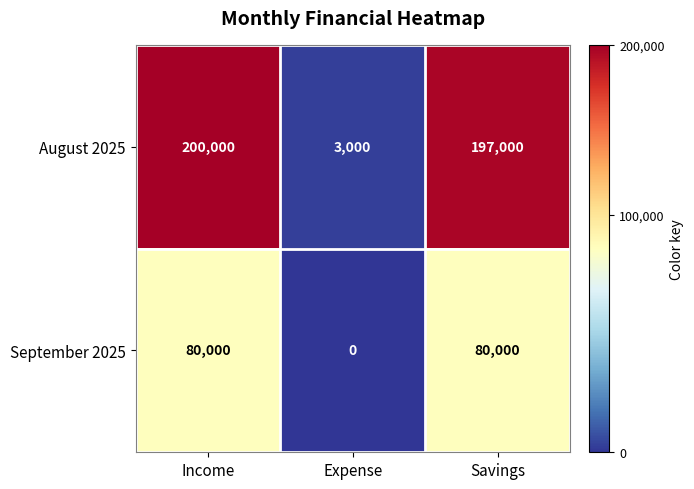

List the labels in order of August 2025 value, smallest first.

Expense, Savings, Income